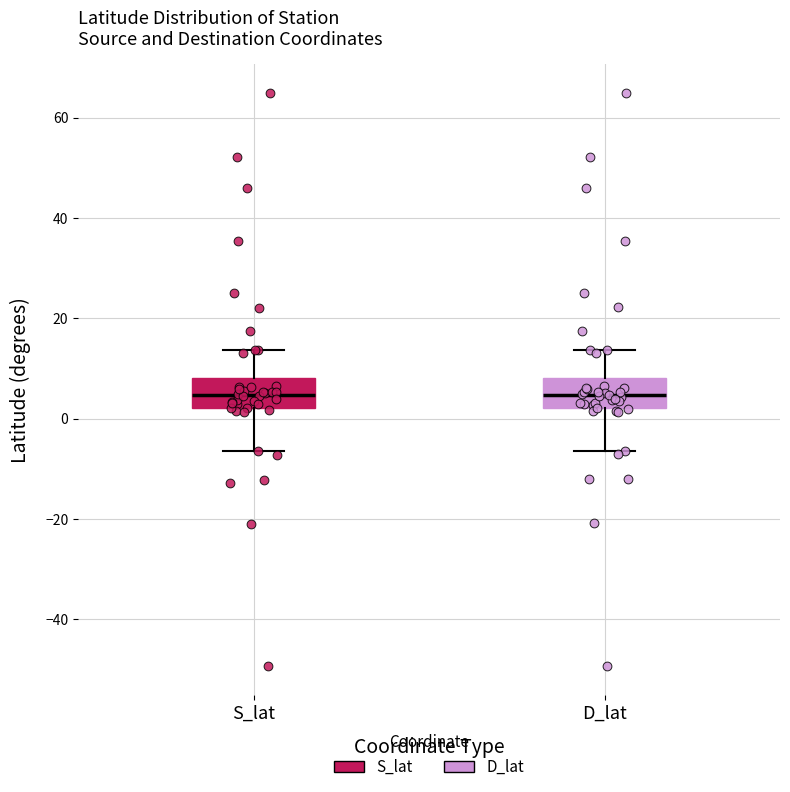

Where is the upper edge of the box for D_lat on the y-axis? The values are not printed on the chart, so give them approximately, as read against the axis.

8